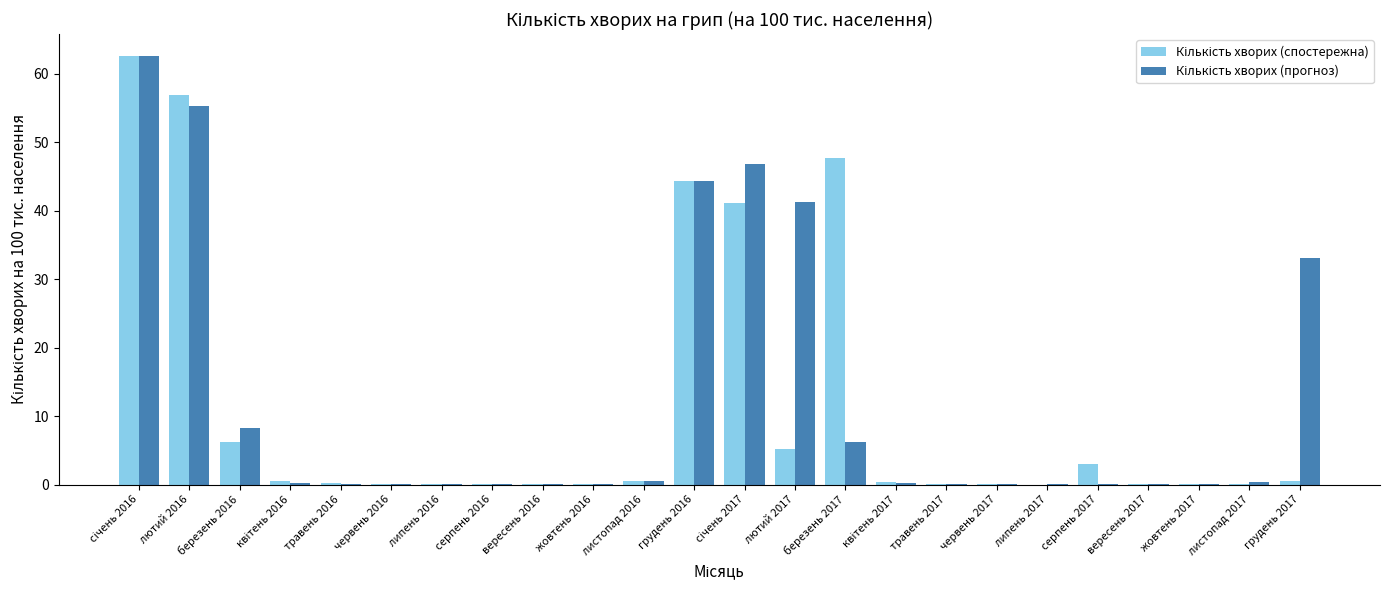

How many data points does each series have?

24